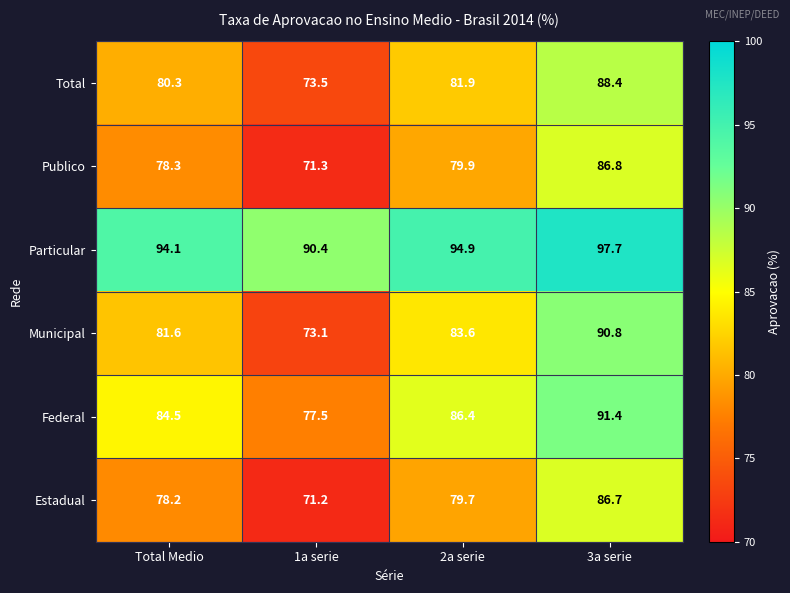

What is the total value across all series at 2a serie?

506.4